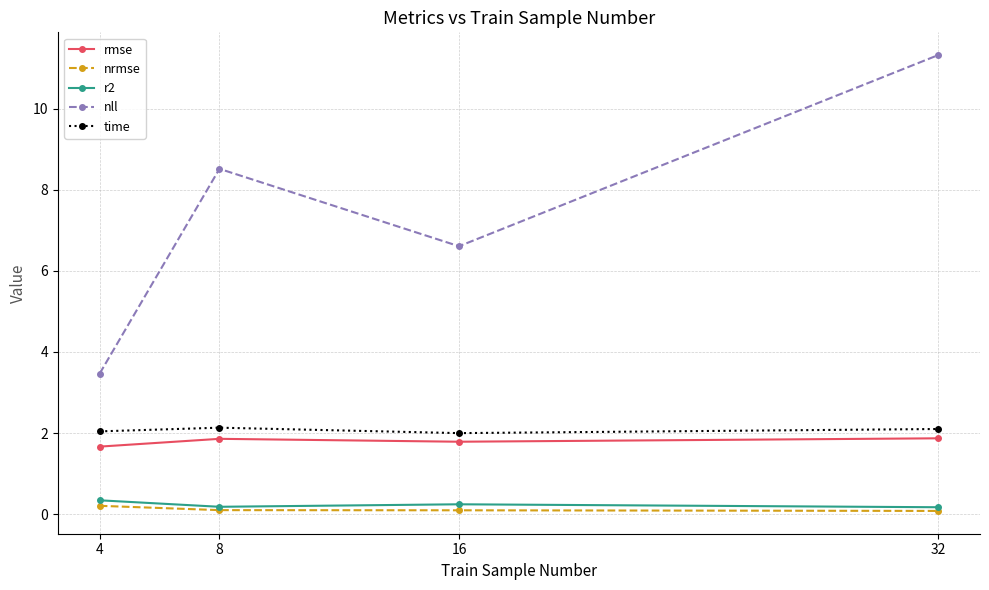

List the series in order of their peak value, lowest first.

nrmse, r2, rmse, time, nll